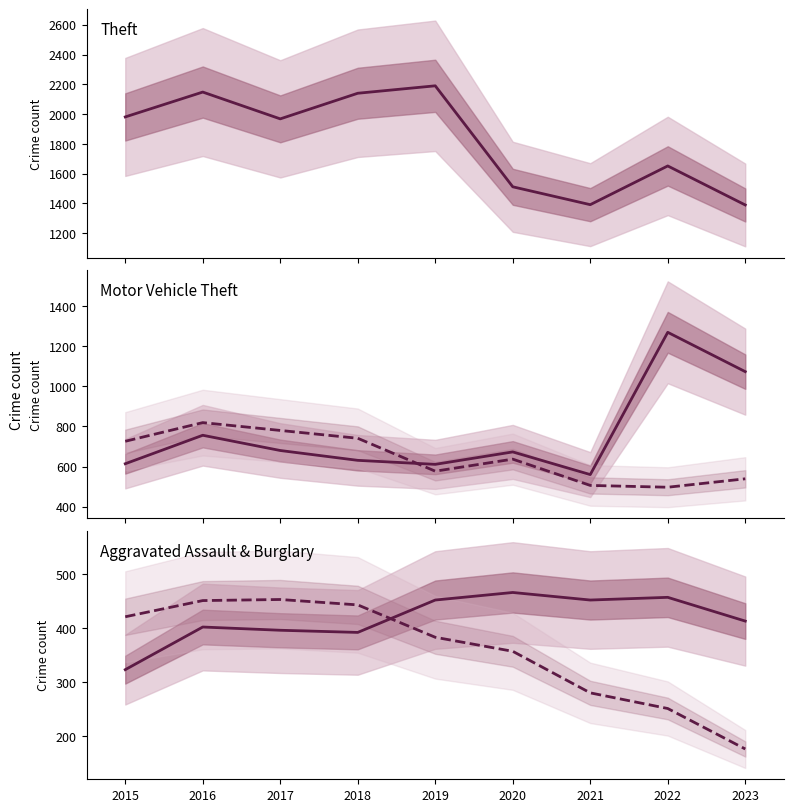

In Burglary, how many points are higher than both neighbors (excluding endpoints)?

1